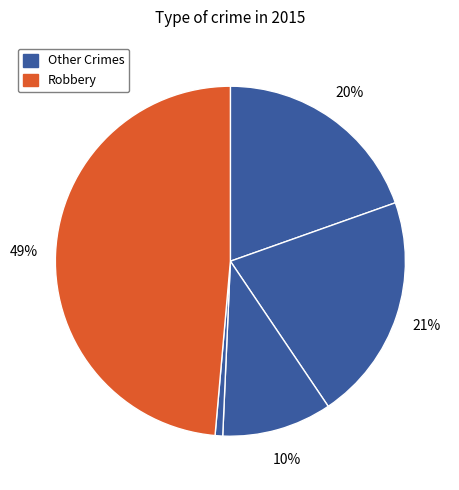

How many segments does this pie chart have?

5